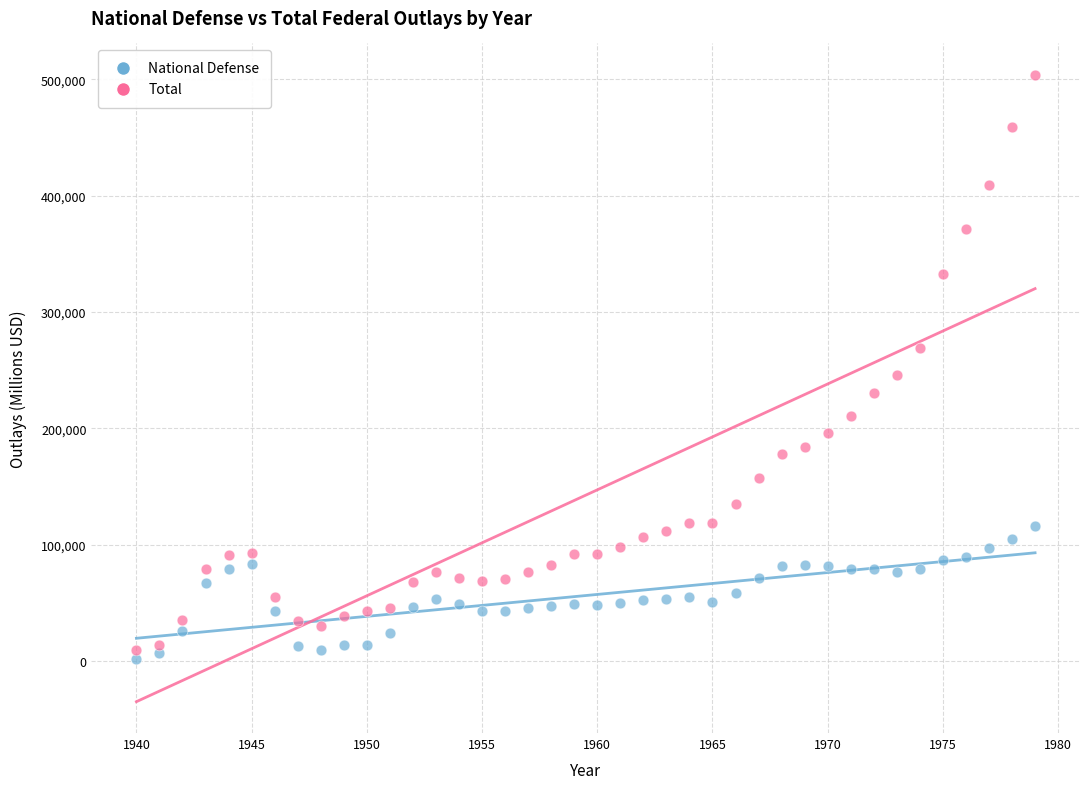

Across all series, what Y value is closest to 252844?

245707